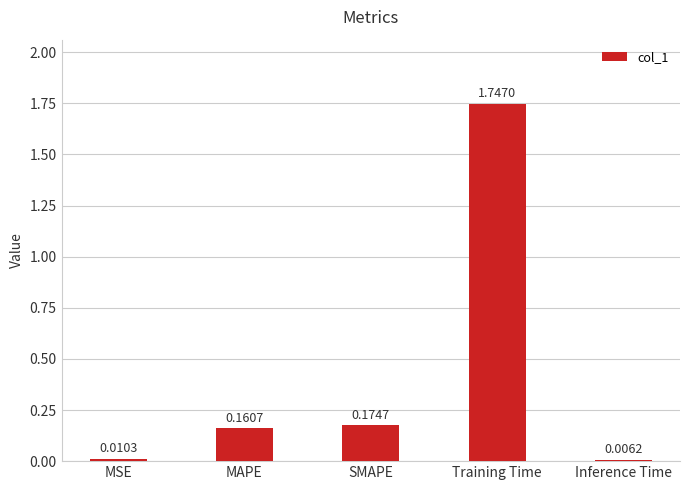

What is the sum of all values?

2.1